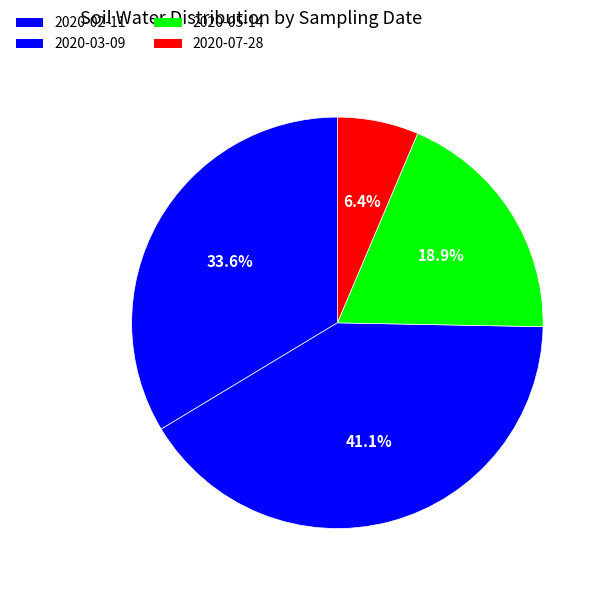

Count the number of slices in the pie.

4